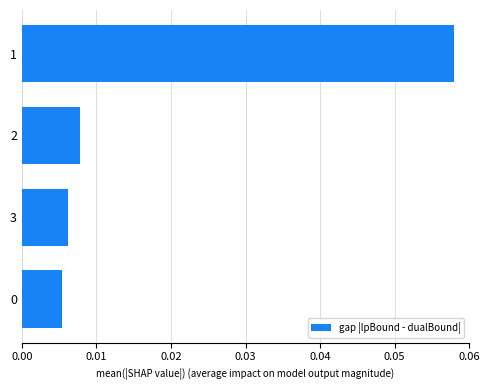

How many values are between 0 and 1?

4